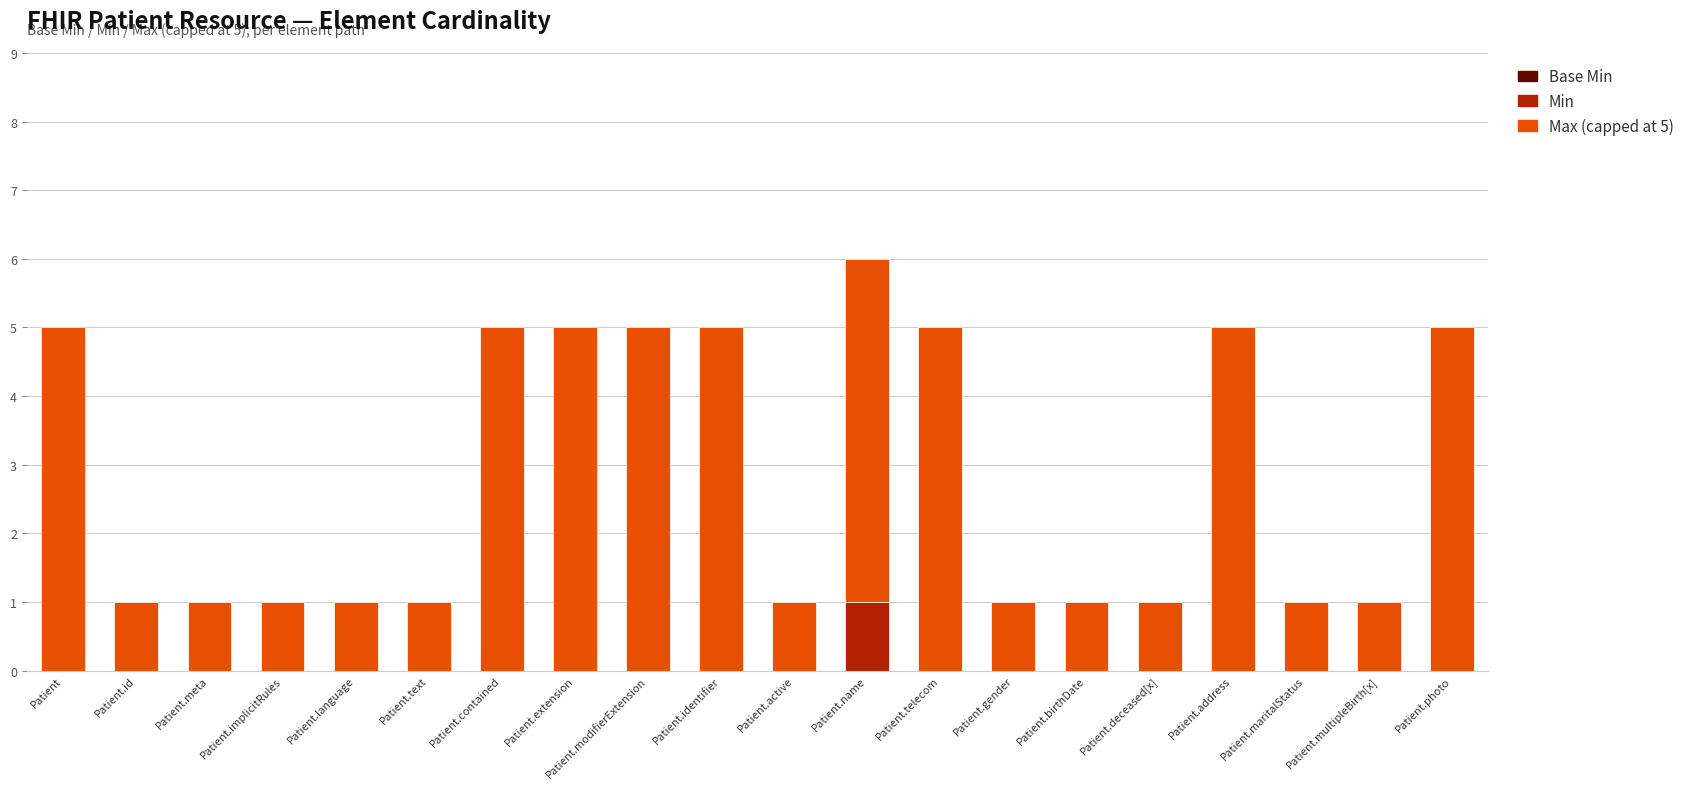

Is it true that Min equals 0 at Patient.extension?

True